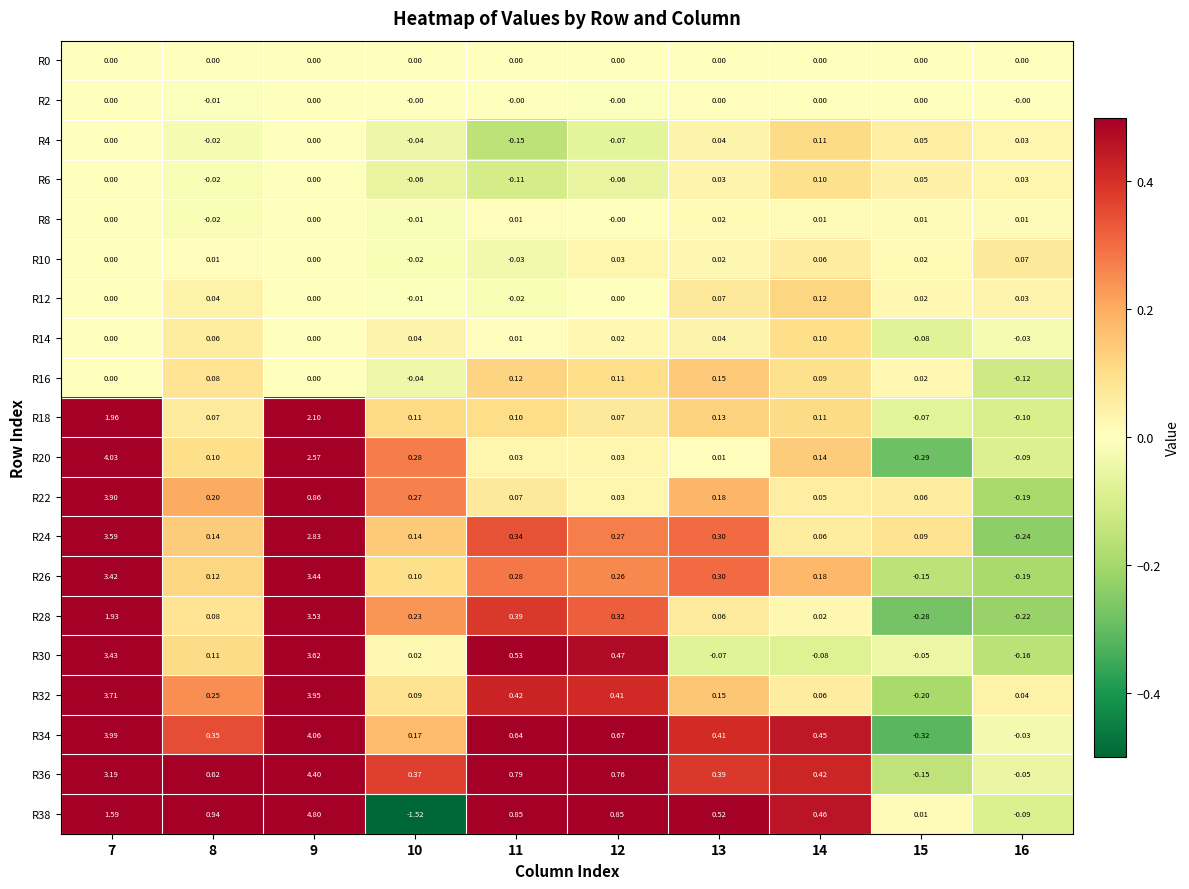

At how many categories does at least one series exceed 4?

2